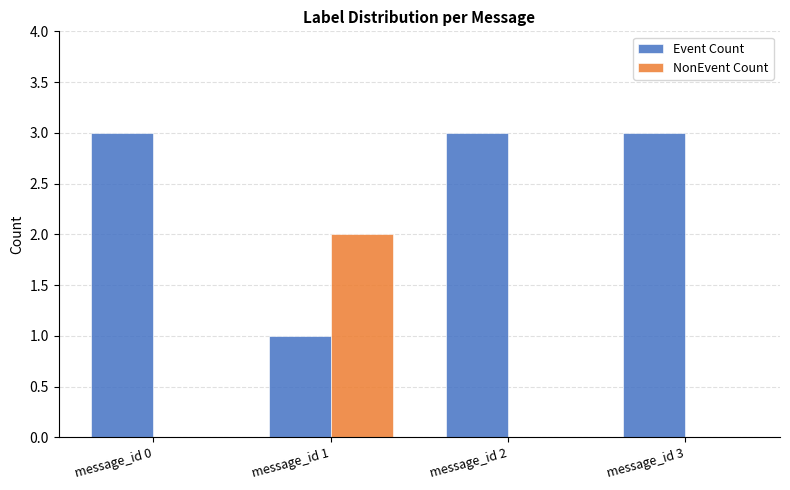

What are all the series names shown in the legend?

Event Count, NonEvent Count